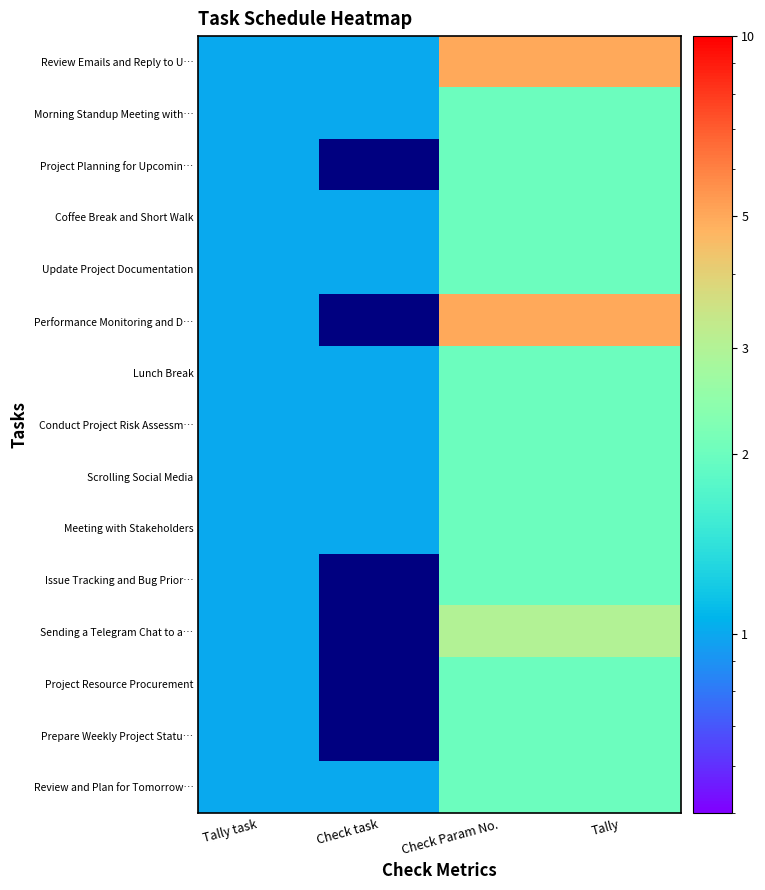

Which series has the largest total across all categories?

Review Emails and Reply to U…